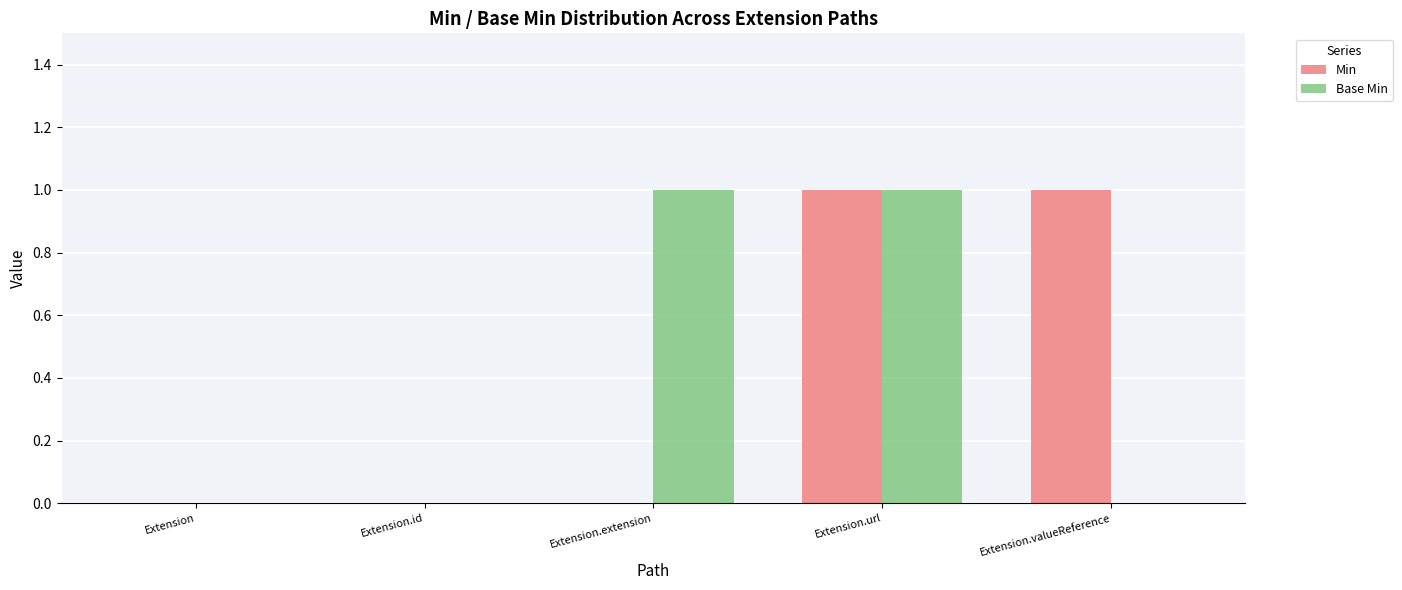

At which category is the sum across all series the highest?

Extension.url